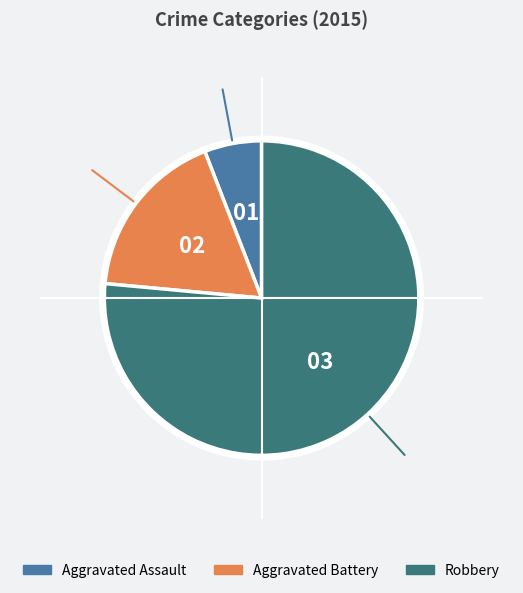

How many slices are in this pie chart?

3